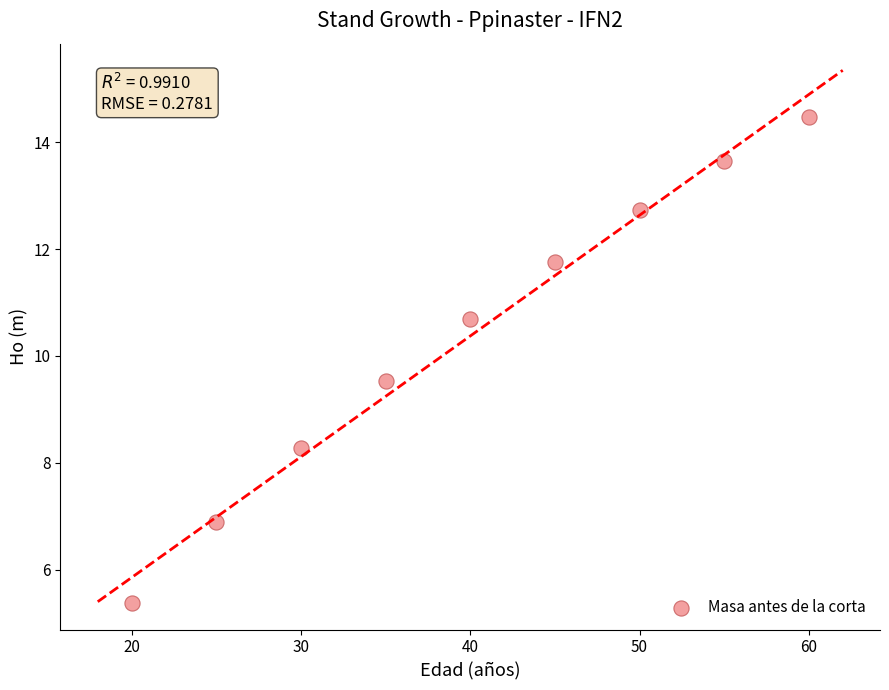

What Y value in the scatter plot is closest to 9?

9.5